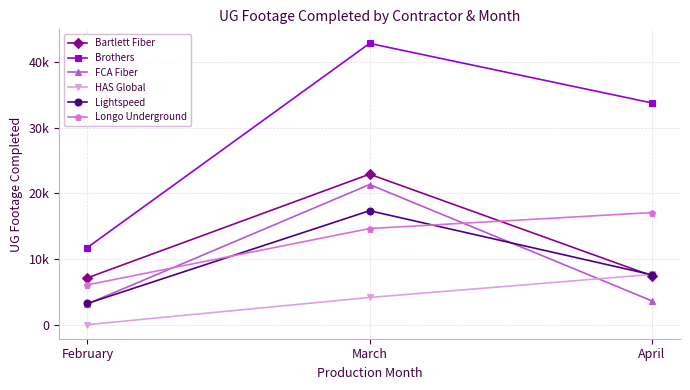

Where does the Bartlett Fiber series first go above 7447?

March